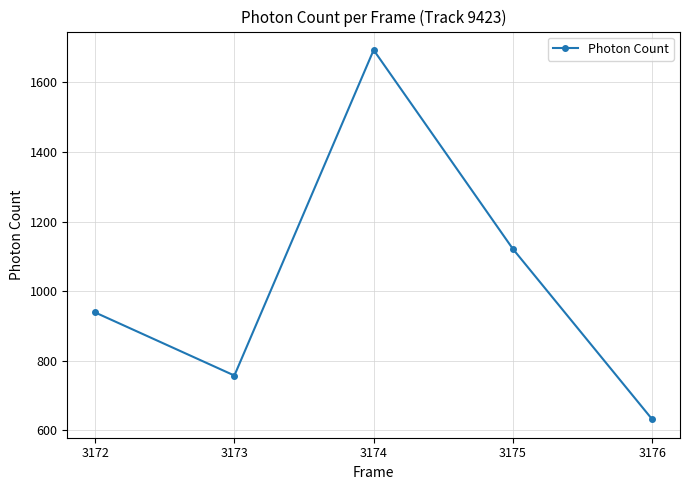

Rank the categories by value from lowest to highest.

3176, 3173, 3172, 3175, 3174